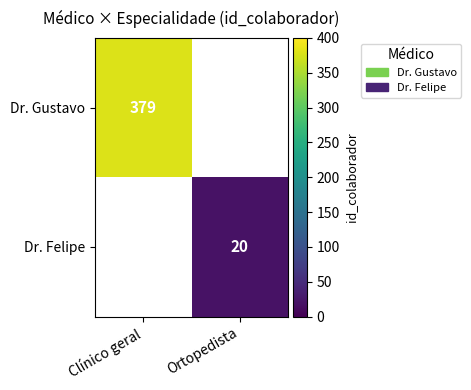

True or false: Dr. Gustavo has a value of 379 at Clínico geral.

True